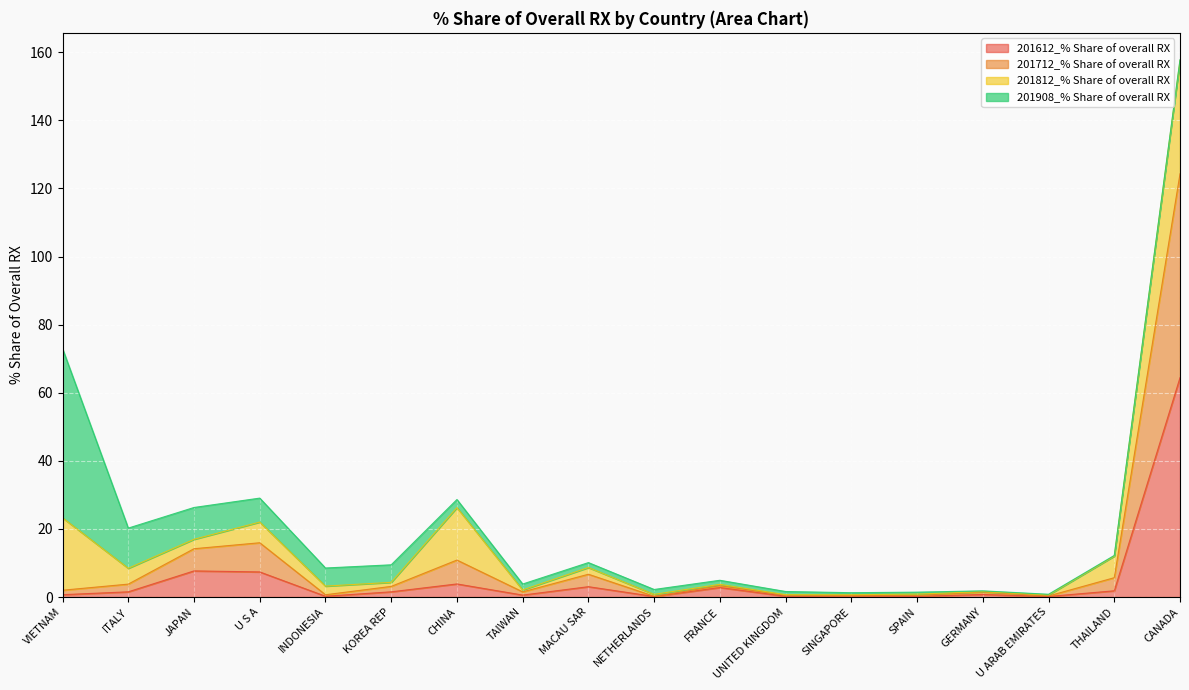

What is the maximum value for 201612_% Share of overall RX?

64.4